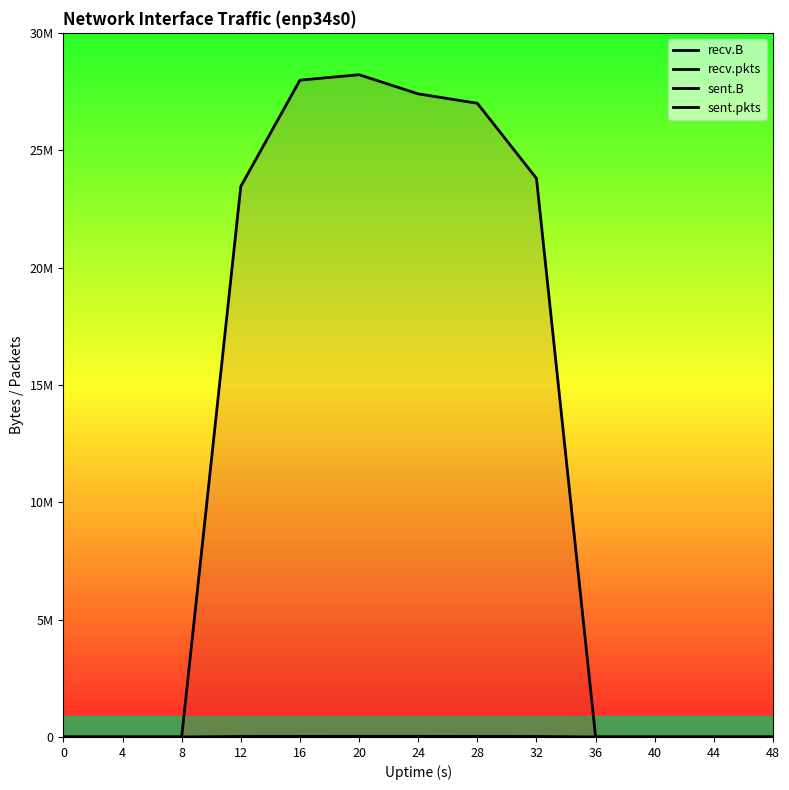

What are all the series names shown in the legend?

recv.B, recv.pkts, sent.B, sent.pkts